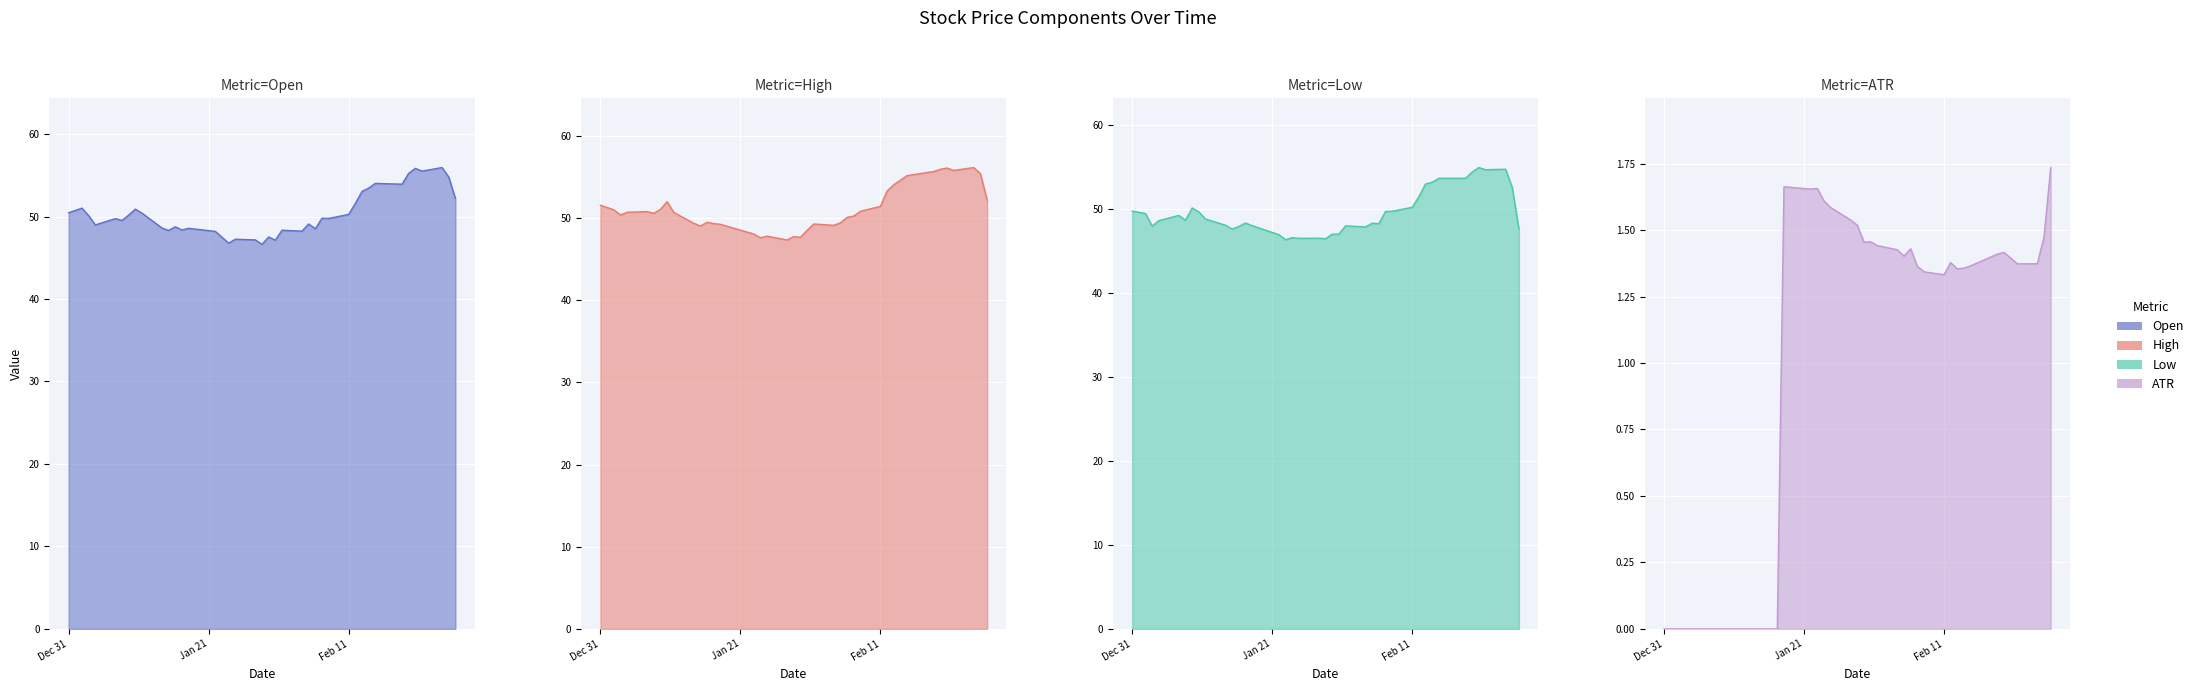

What is the value of the Open point at the 24th from the left?

48.2